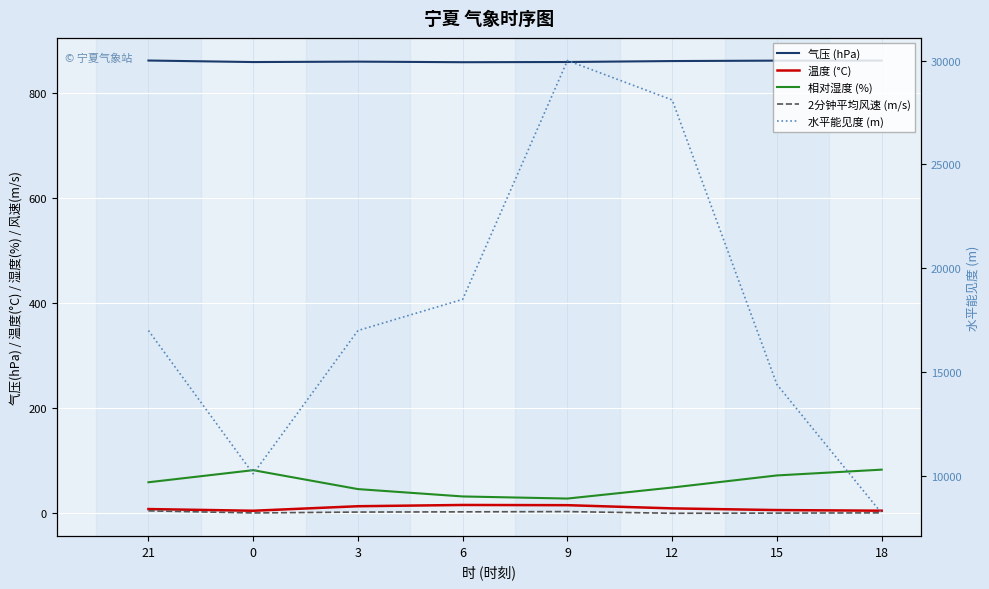

Which series has the largest total across all categories?

水平能见度 (m)